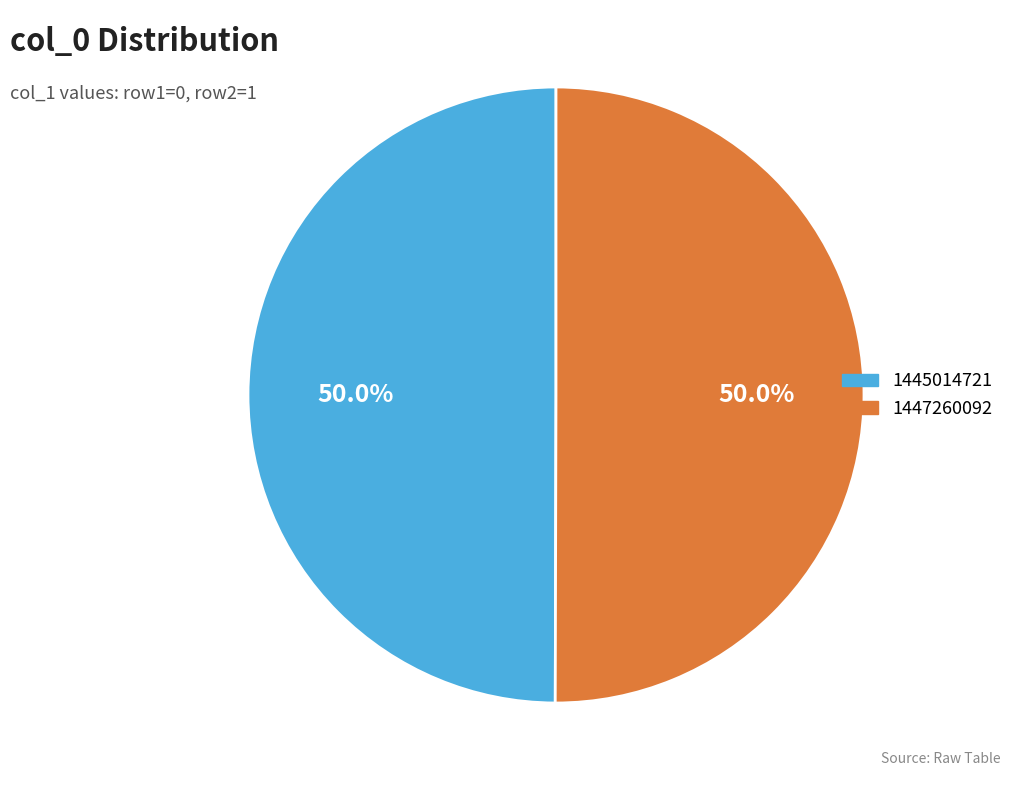

Count the number of slices in the pie.

2